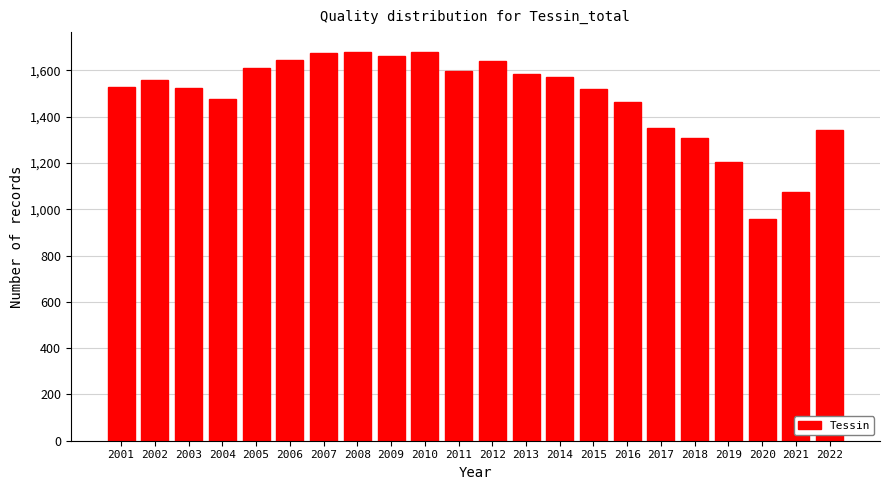

What is the value of the 12th bar from the left?

1640